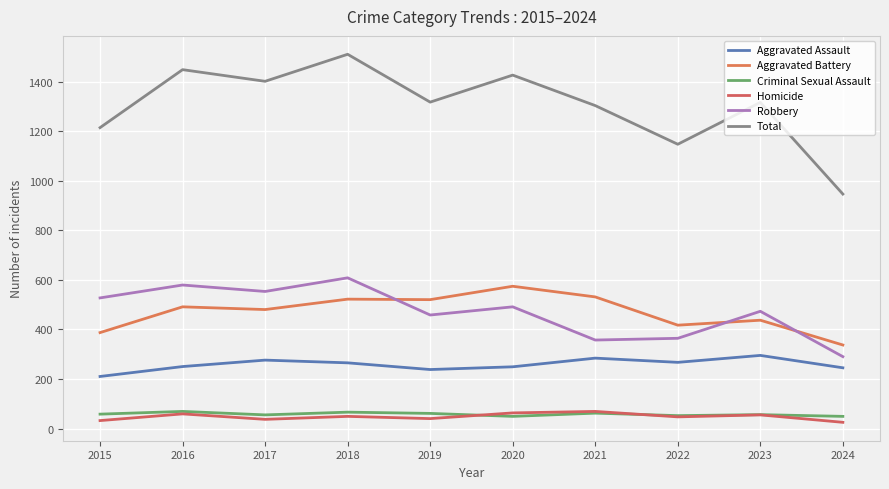

Rank the categories by Aggravated Assault value from lowest to highest.

2015, 2019, 2024, 2020, 2016, 2018, 2022, 2017, 2021, 2023